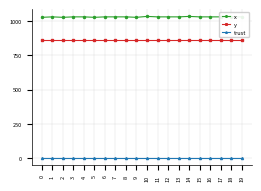

What is the total value across all series at 14?

1896.0